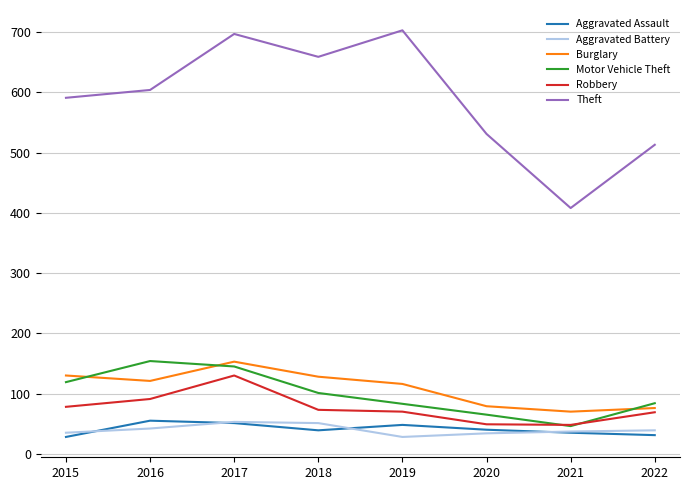

Is the value of Aggravated Battery at 2019 greater than the value of Theft at 2021?

No